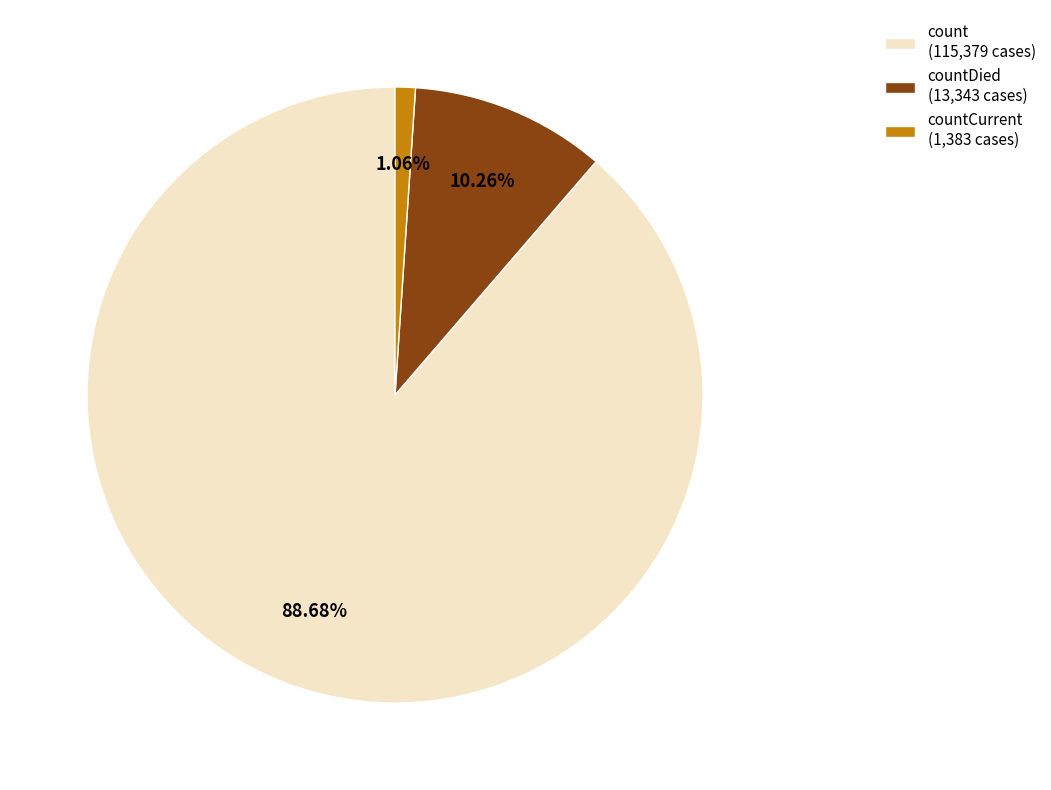

Do countDied (13,343 cases) and countCurrent (1,383 cases) together represent more than half of the pie?

No